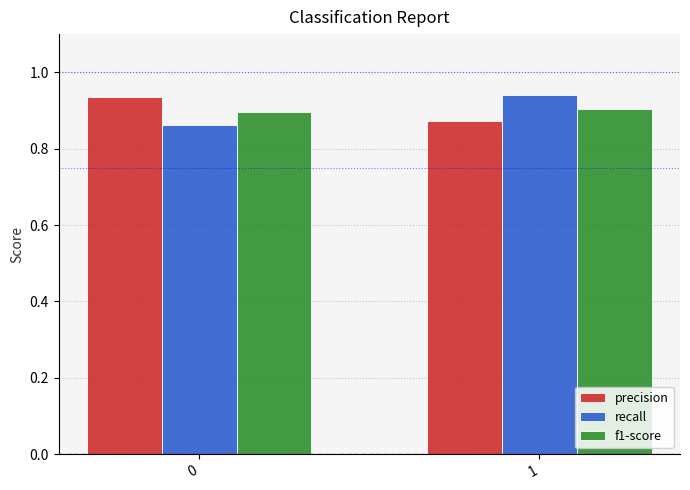

Are the bars horizontal?

No